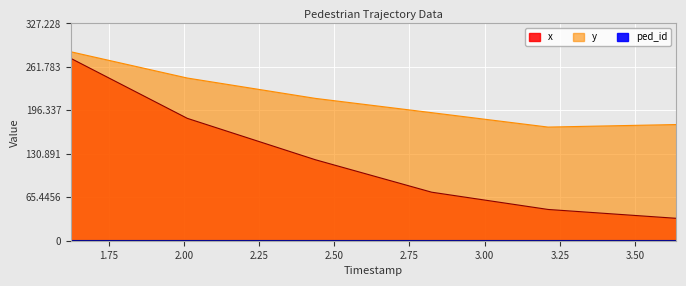

What is the label of the 2nd point from the right?

3.21078947368421